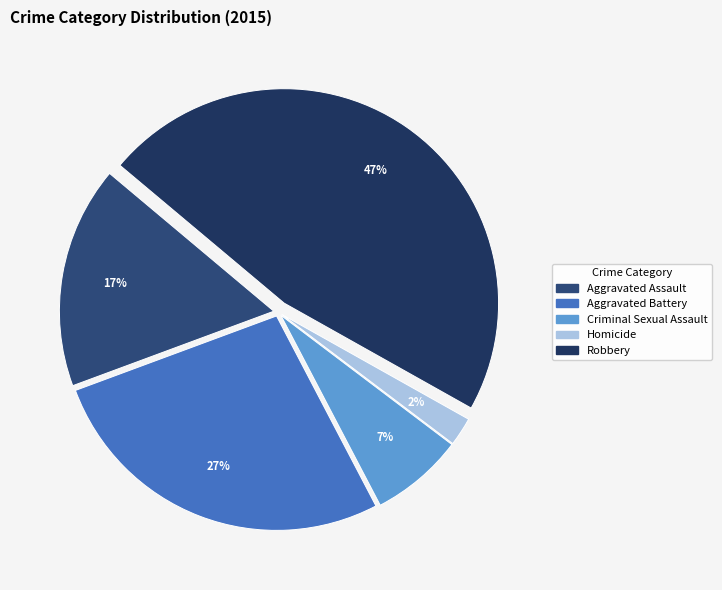

To the nearest percent, what is the average slice percentage?

20%